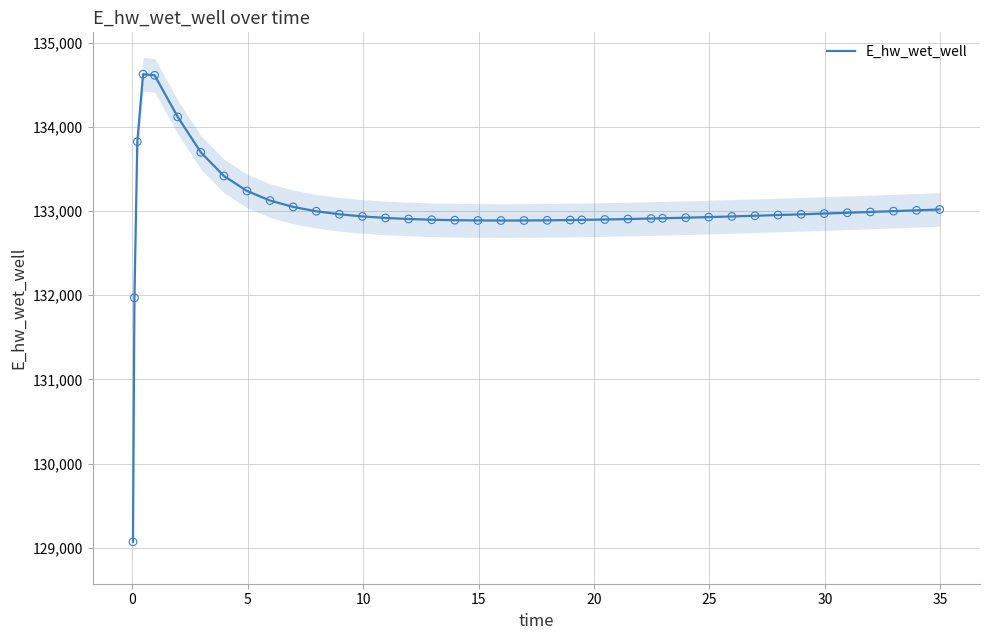

What is the minimum value for E_hw_wet_well?

129070.1